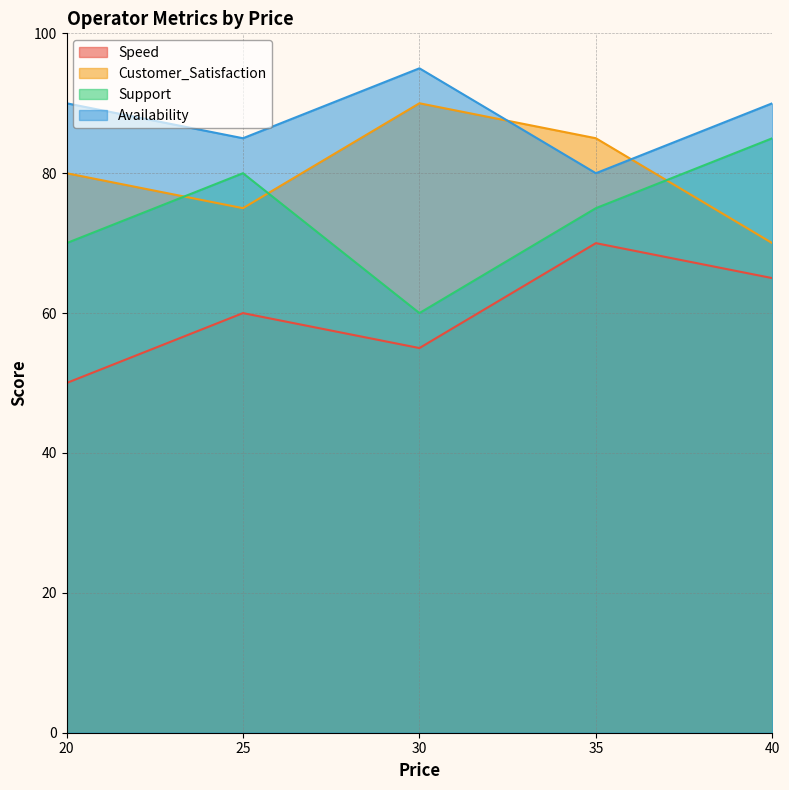

Where is the first local minimum for Speed?

30